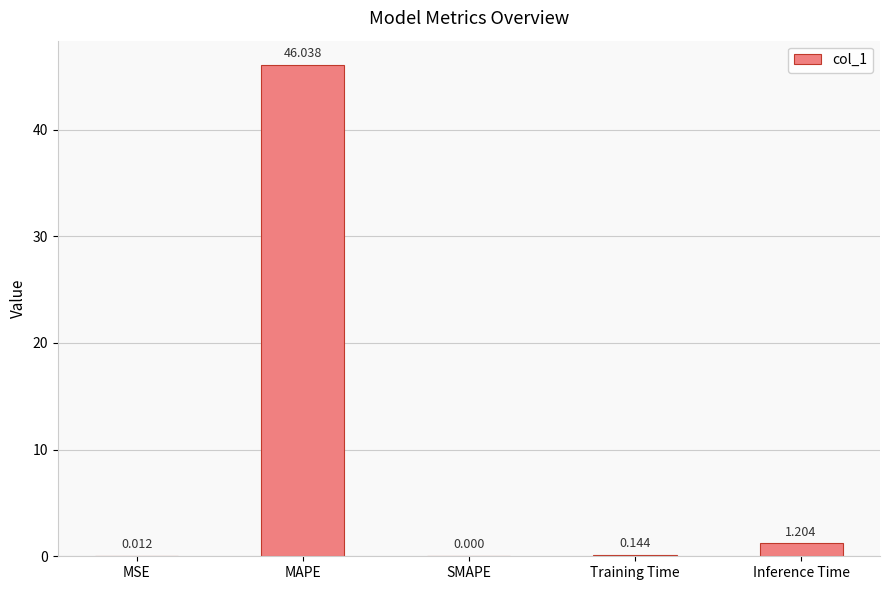

At which category does the chart reach its peak across all series?

MAPE